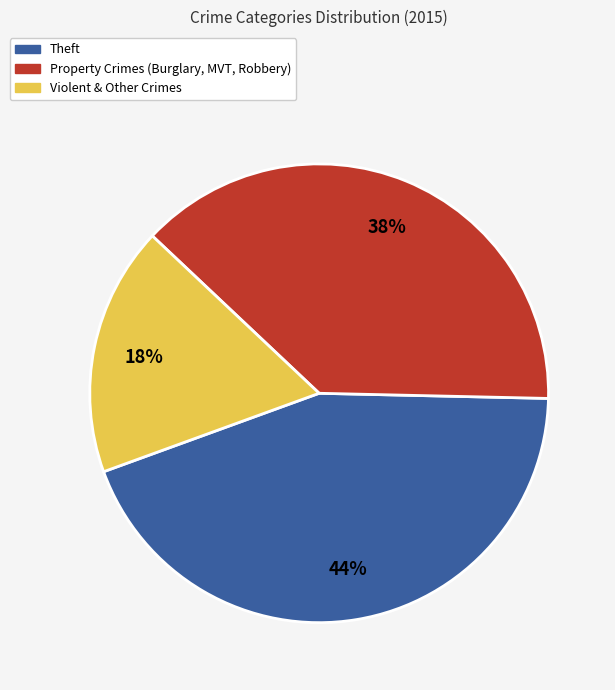

Is there any slice that represents more than half of the pie?

No